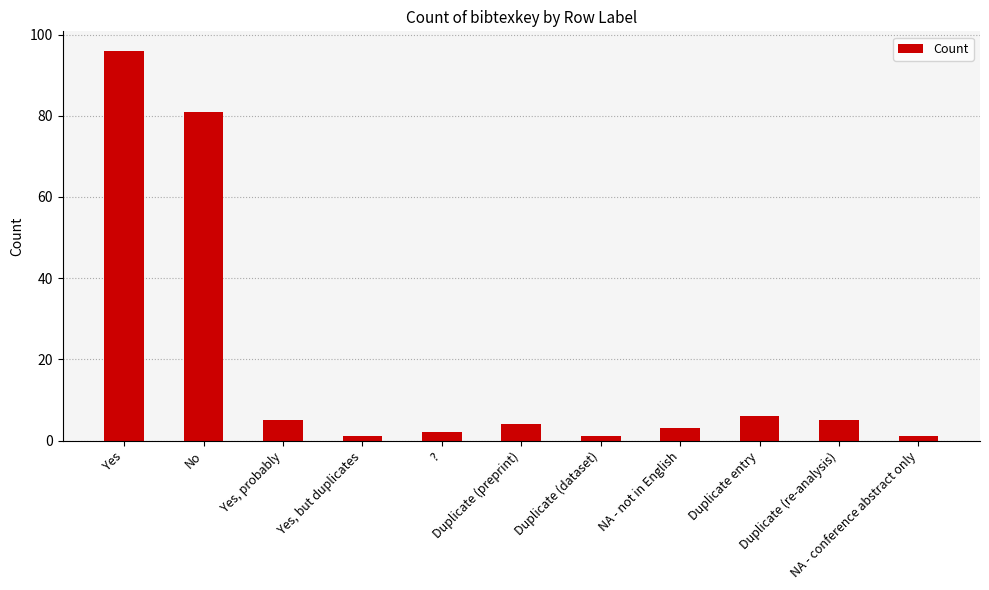

At which label is the value closest to 48?

No